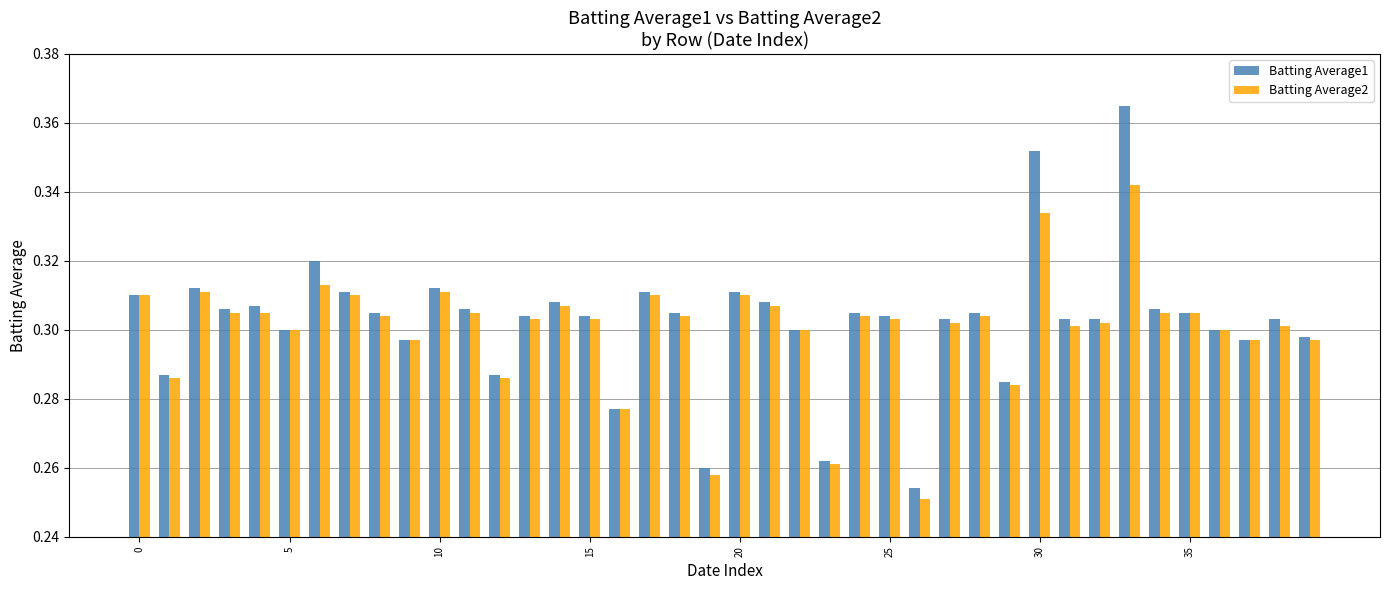

Which series has the widest spread of values?

Batting Average1